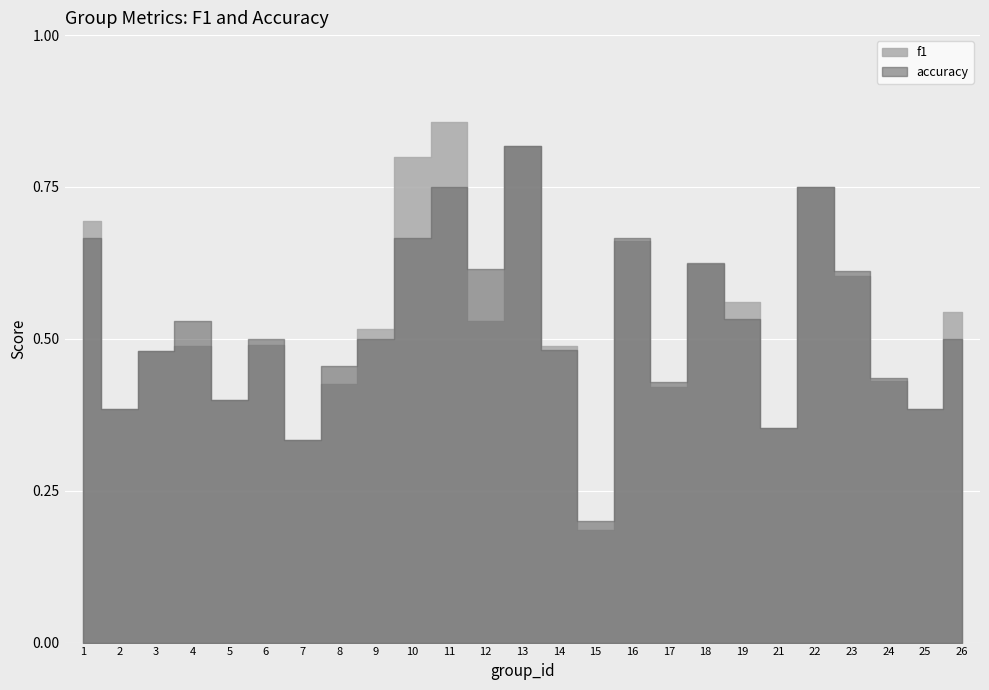

What are all the series names shown in the legend?

f1, accuracy